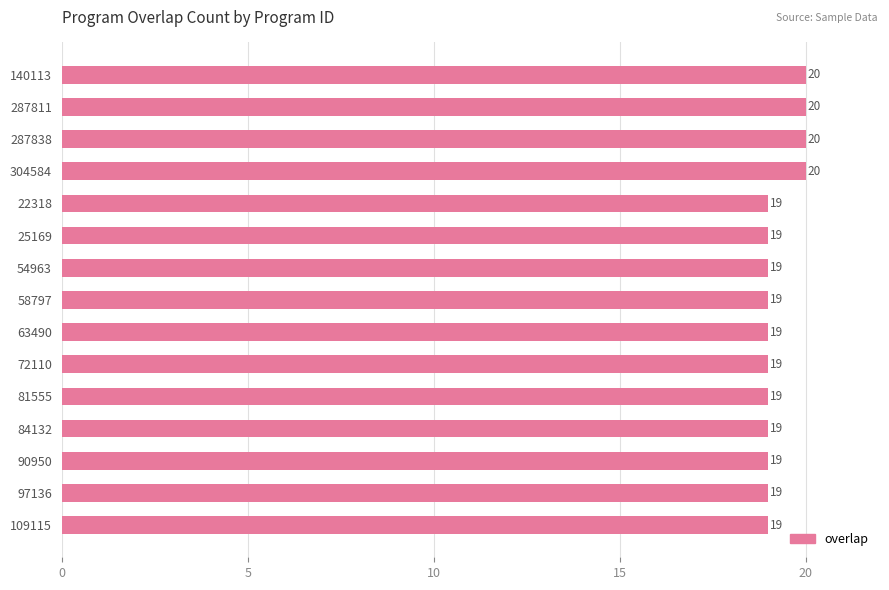

Does the chart contain stacked bars?

No